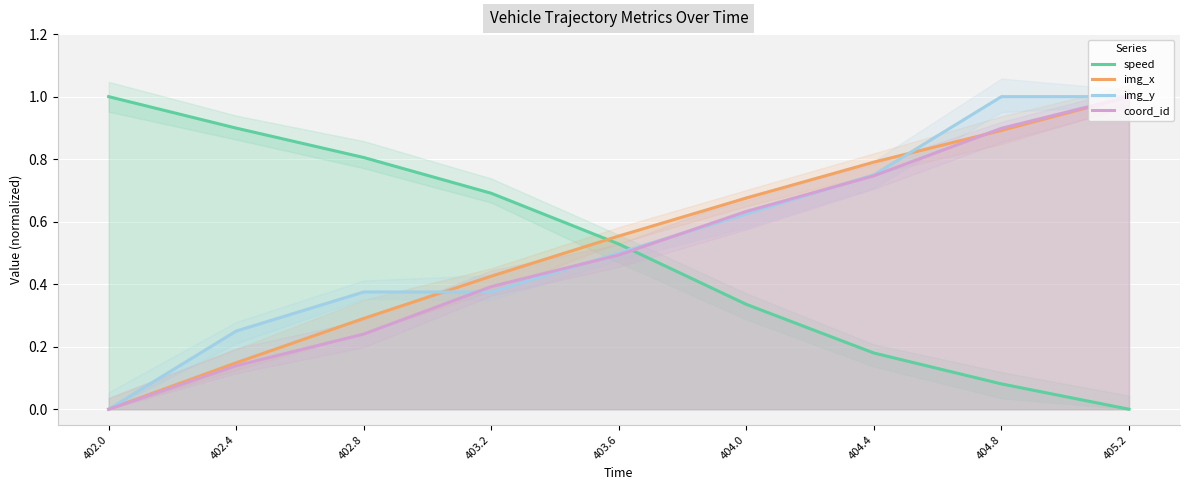

List the series in order of their peak value, highest first.

speed, img_x, img_y, coord_id